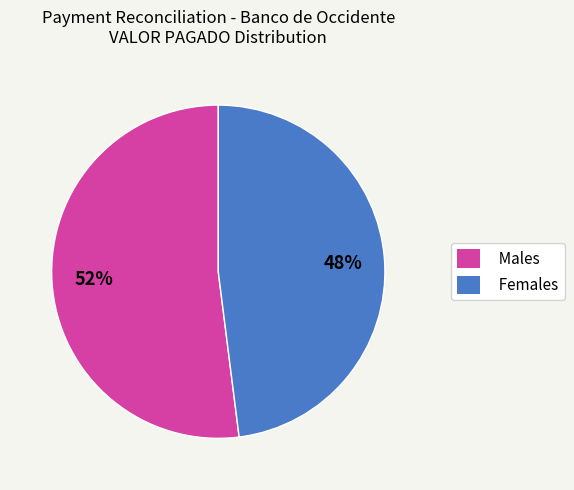

The Females slice represents 55% of the pie. True or false?

False